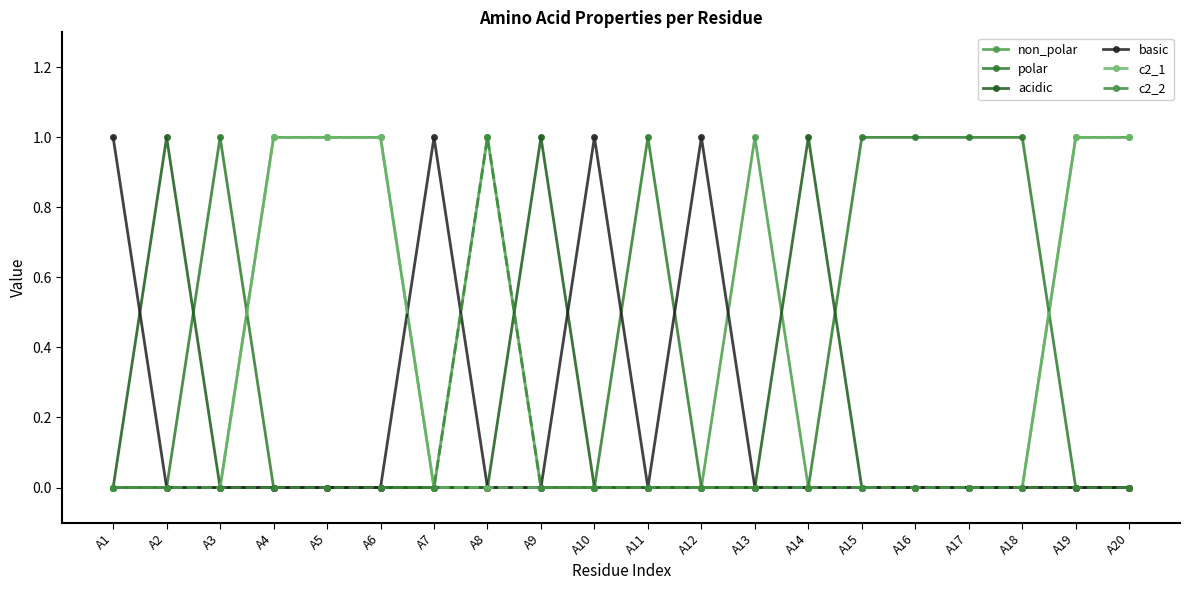

Count the number of data series in this chart.

6